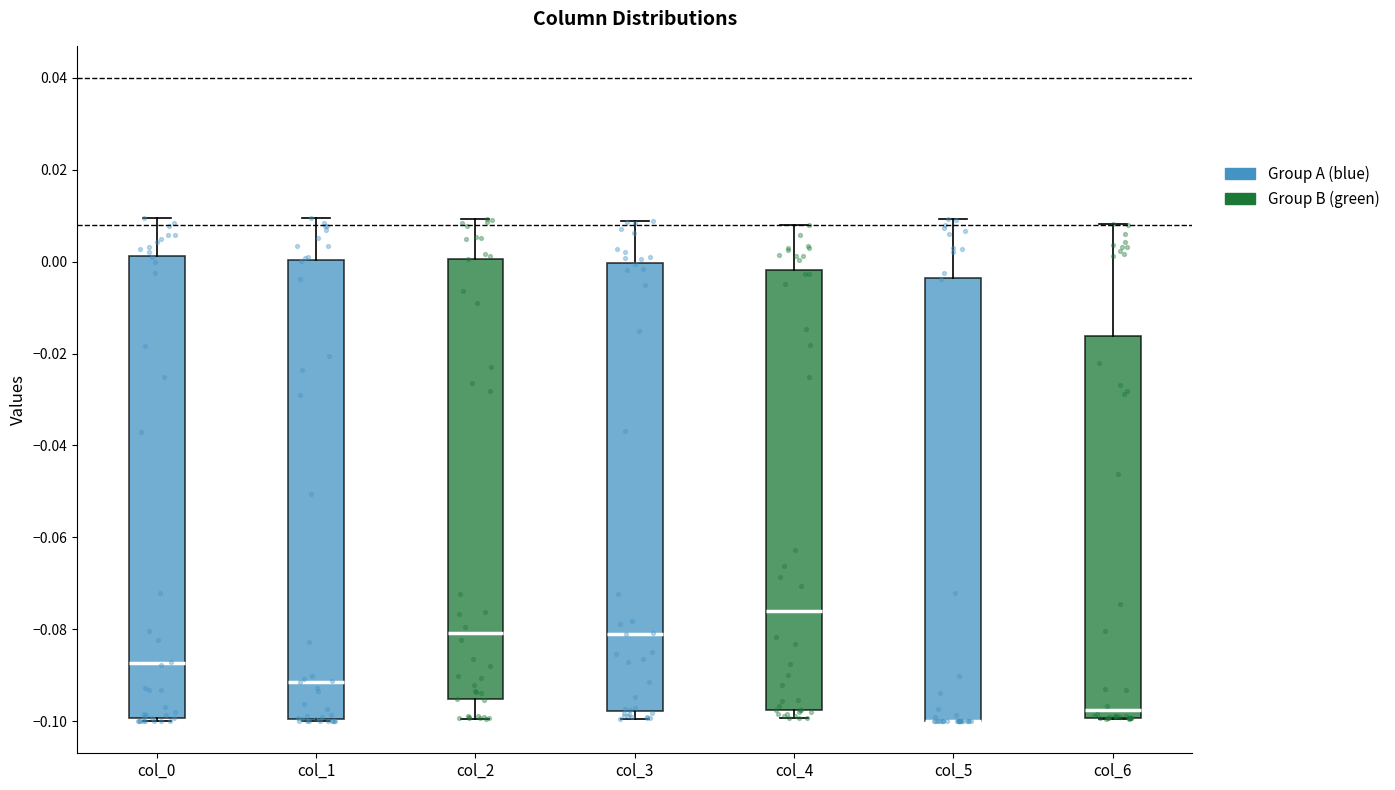

Reading left to right, transcribe this box plot: for each box, give where its median line is, the range the box spans, and where its two whiskers end, as read against the y-axis. The values are not printed on the chart, so give them approximately, as read against the axis.

col_0: median -0.088, box -0.100 to 0.002, whiskers -0.100 (just below the box's lower edge) to 0.010
col_1: median -0.092, box -0.100 to 0.000, whiskers -0.100 to 0.010
col_2: median -0.080, box -0.096 to 0.000, whiskers -0.100 to 0.010
col_3: median -0.080, box -0.098 to 0.000, whiskers -0.100 to 0.008
col_4: median -0.076, box -0.098 to -0.002, whiskers -0.100 to 0.008
col_5: median -0.100 (drawn on the box's lower edge), box -0.100 to -0.004, whiskers -0.100 to 0.010
col_6: median -0.098, box -0.100 to -0.016, whiskers -0.100 to 0.008